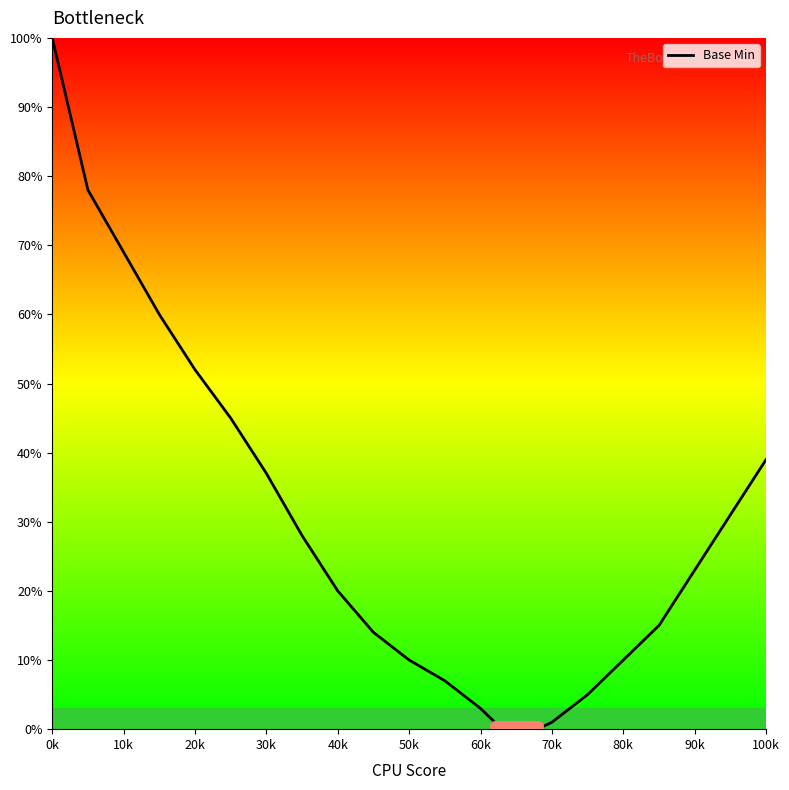

What is the maximum value shown in the chart?

100